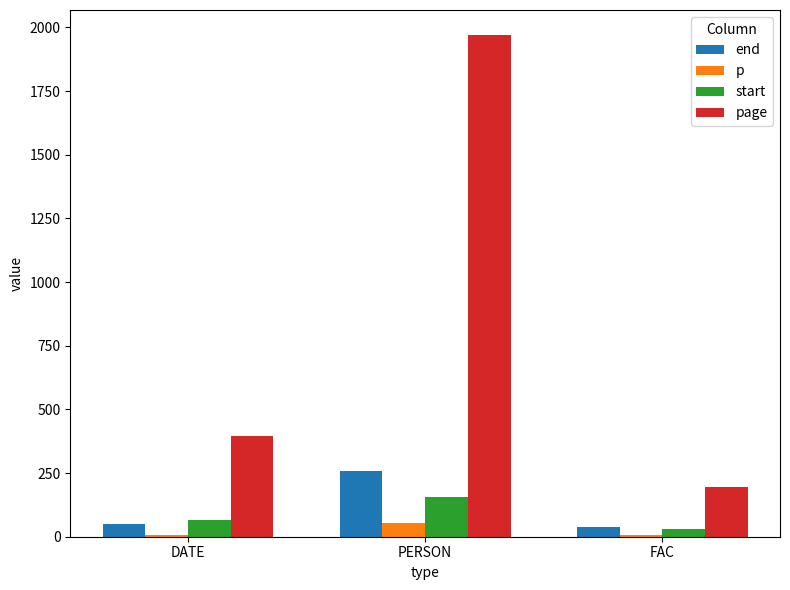

What is the label of the 3rd bar from the right?

DATE